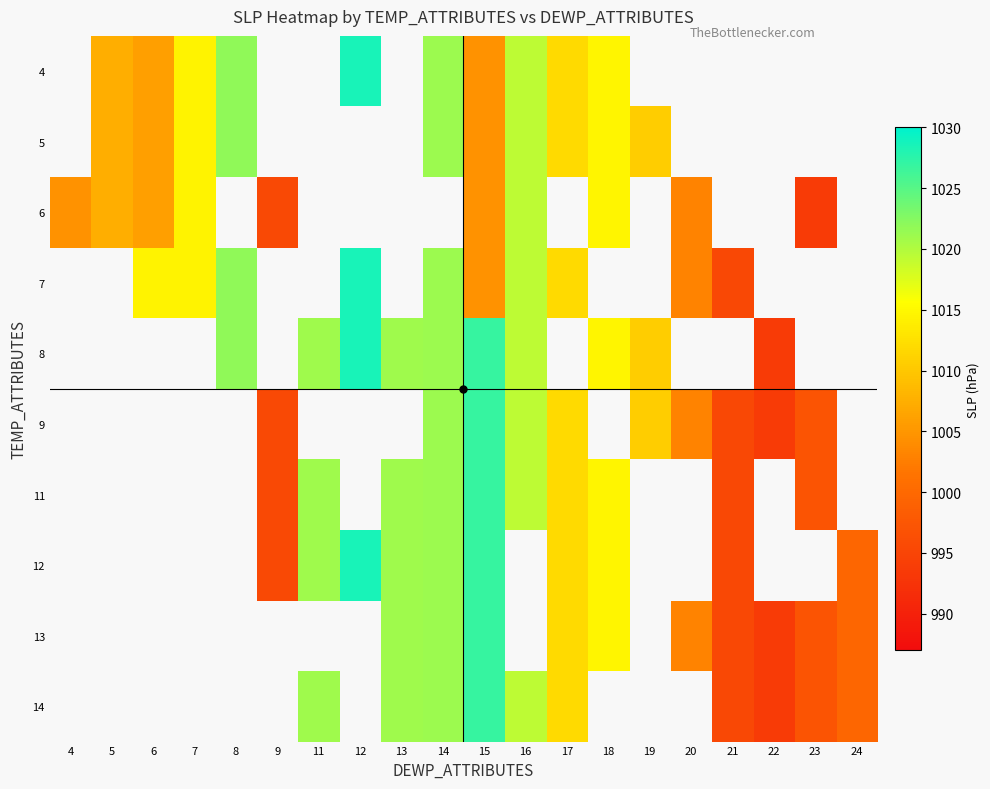

Which has a higher value, 5 or 12?

12